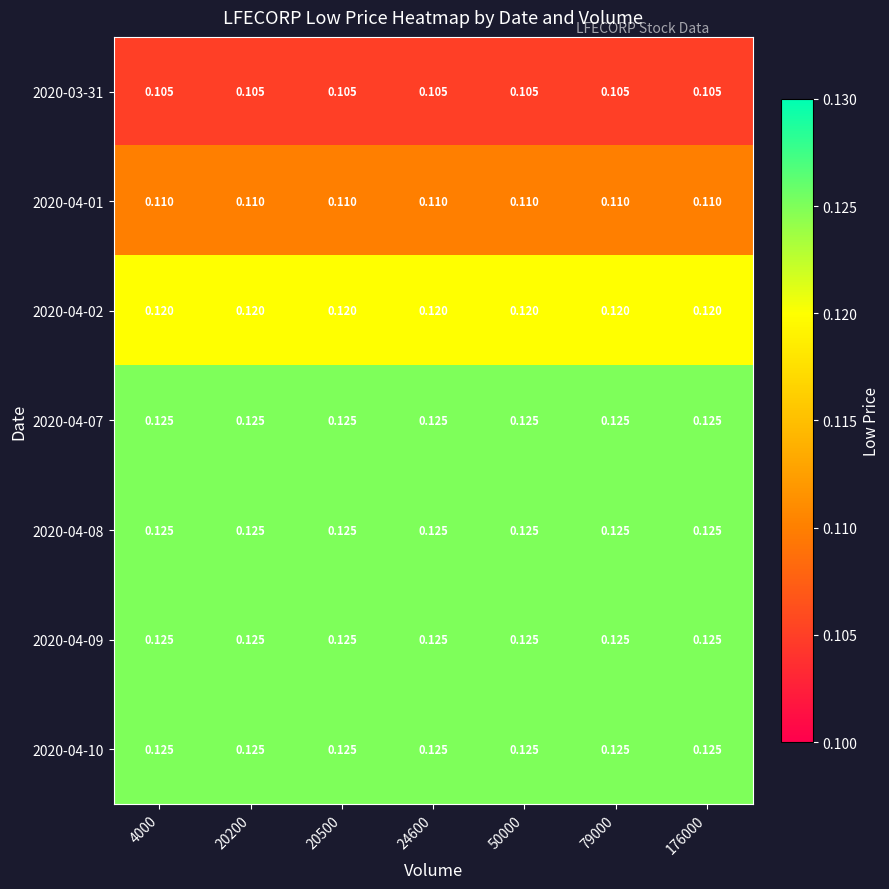

Is the value of 2020-04-01 at 4000 greater than the value of 2020-04-08 at 176000?

No